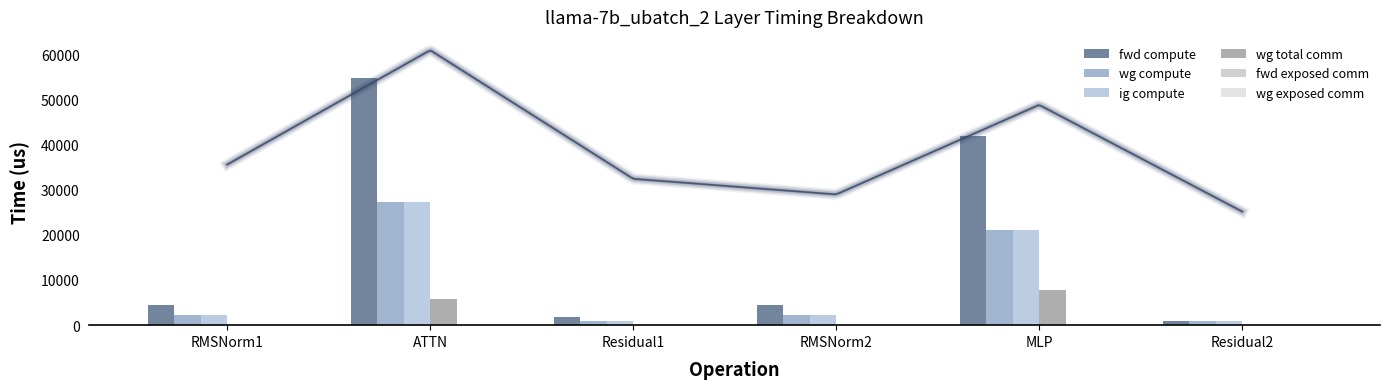

Count the number of categories in the chart.

6